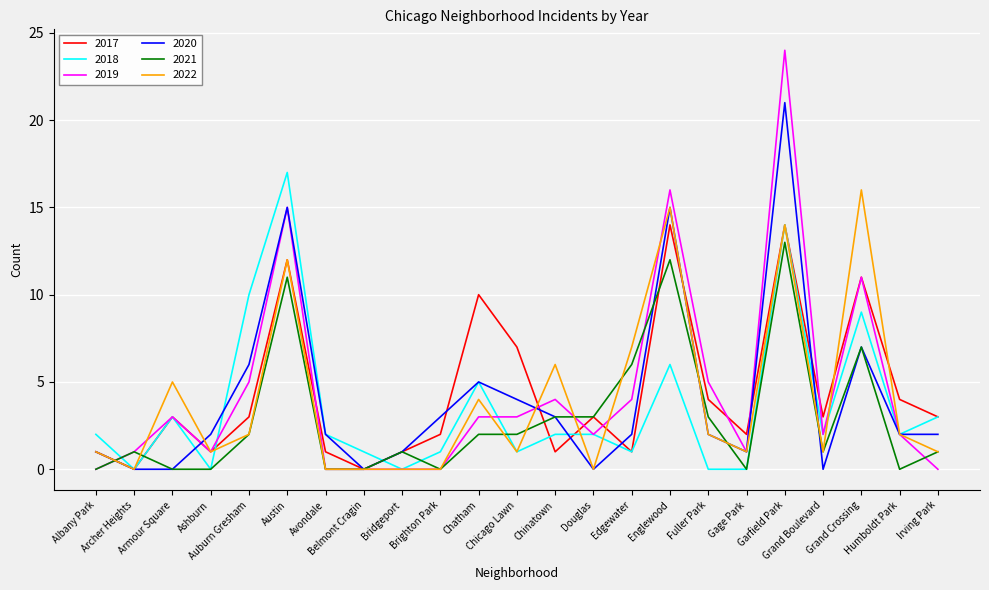

How many lines are shown in the chart?

6